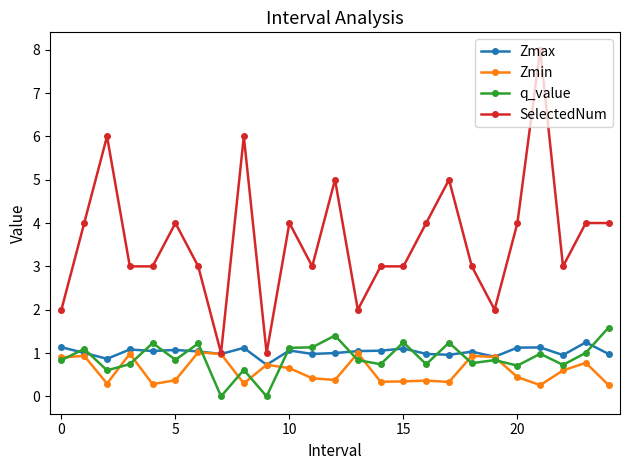

Which series has the widest spread of values?

SelectedNum